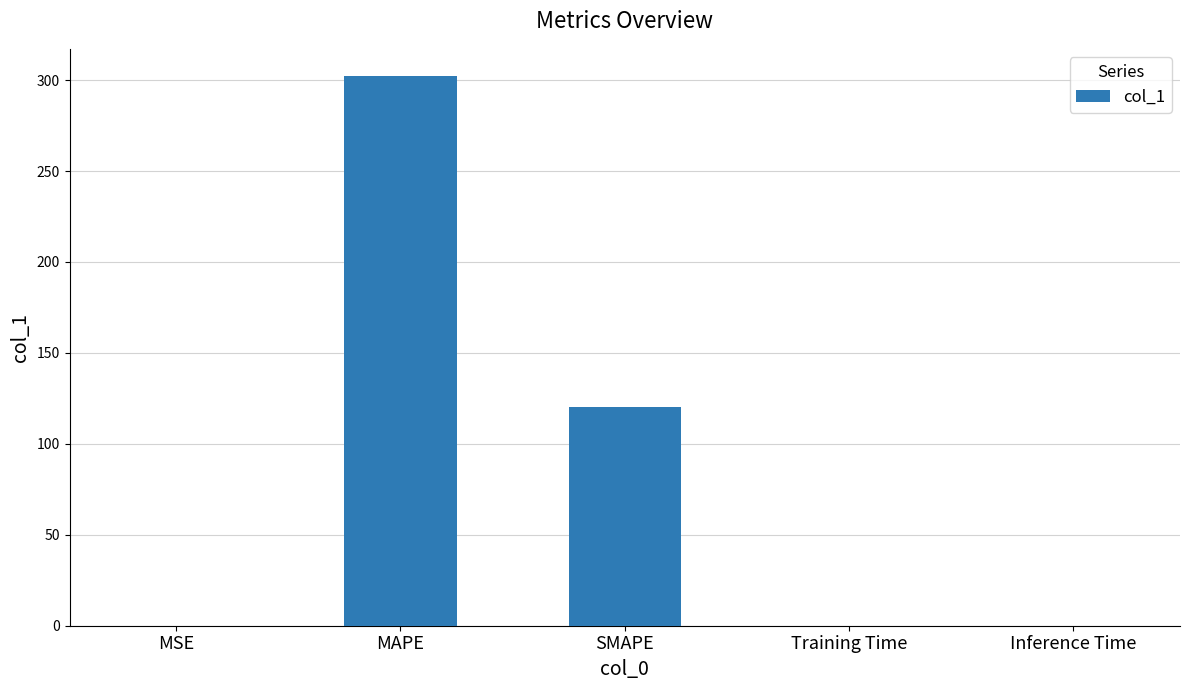

The chart shows a value of 302.1 at MAPE. True or false?

True